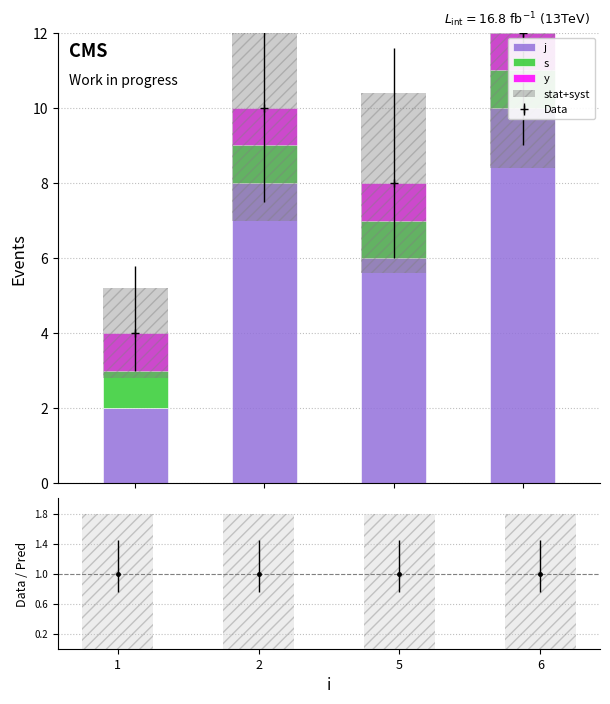

At how many categories does at least one series exceed 7?

2